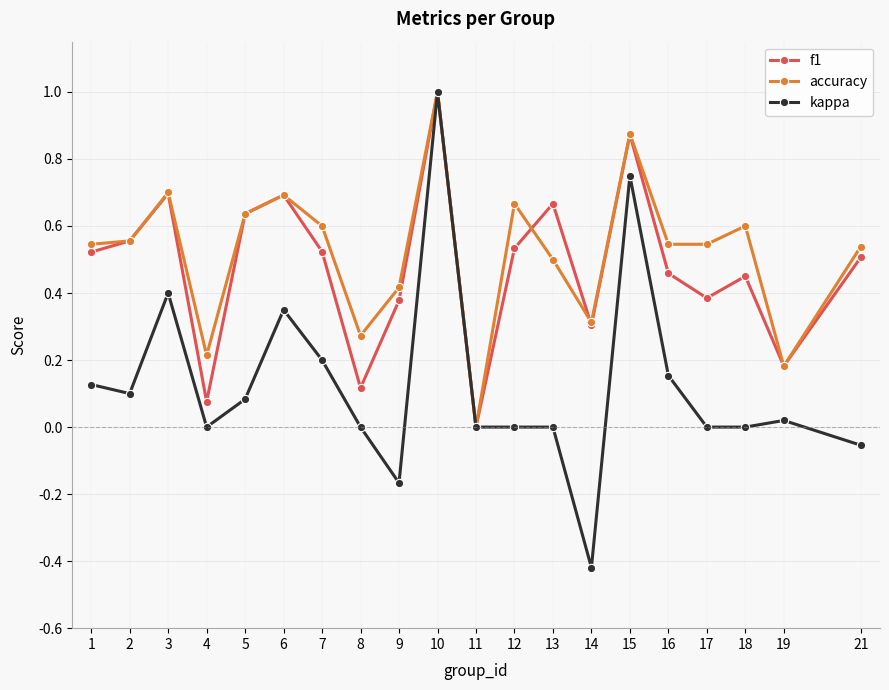

Which series has the widest spread of values?

kappa